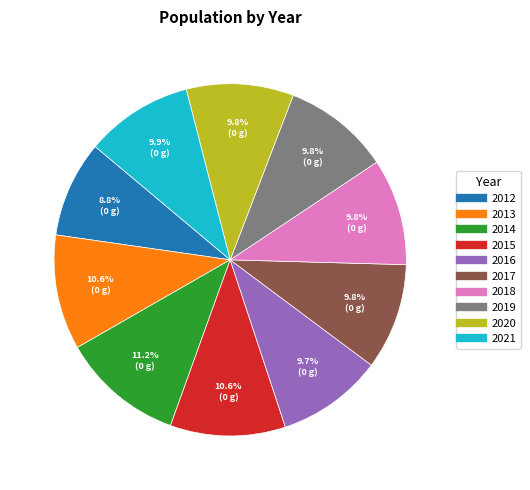

How many slices are in this pie chart?

10